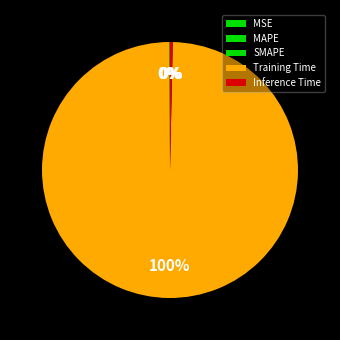

How much of the chart is everything except MSE?

100.0%